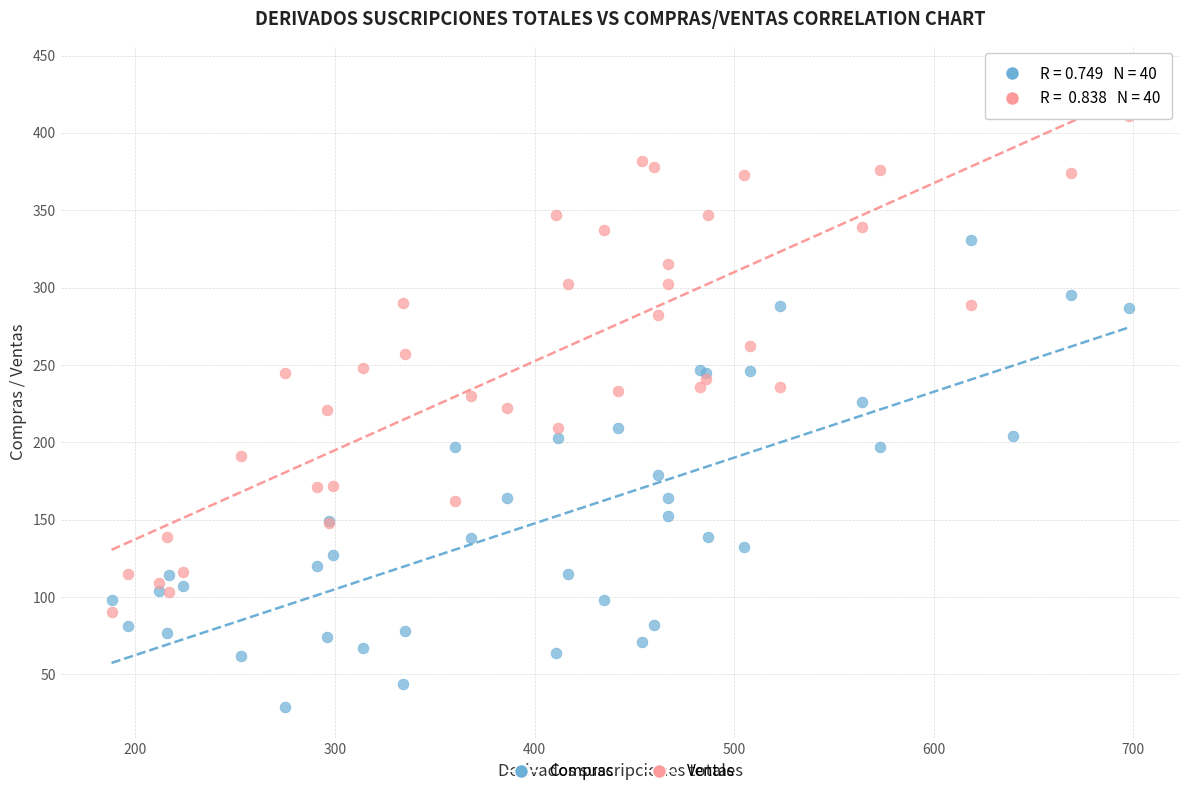

What is the X range (max minus min) for the scatter plot?

510